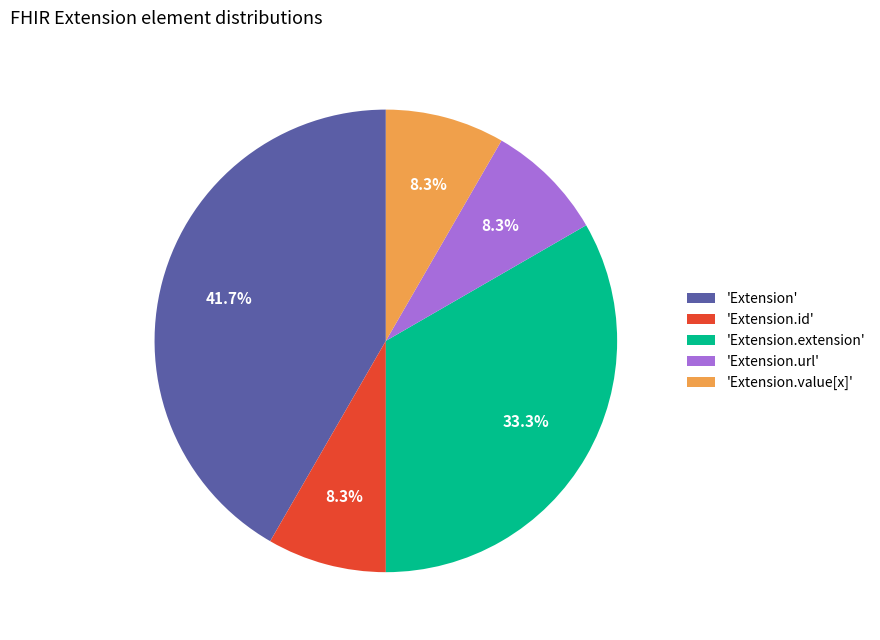

How many segments does this pie chart have?

5